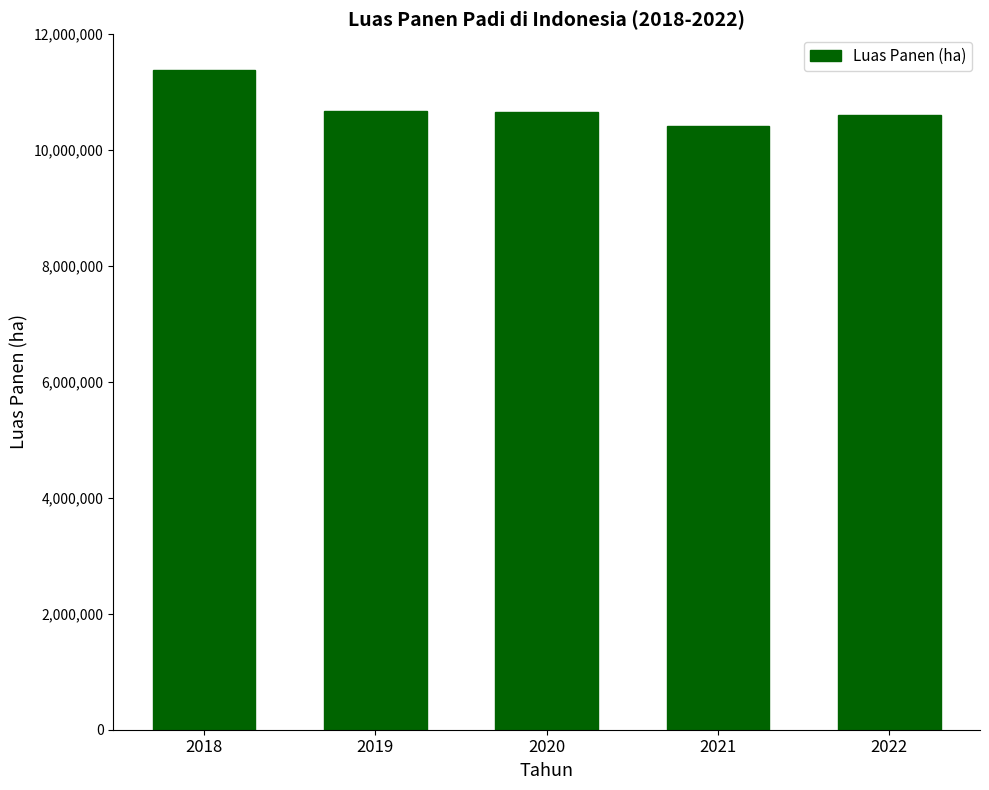

Read the value at 2021.

10411801.2